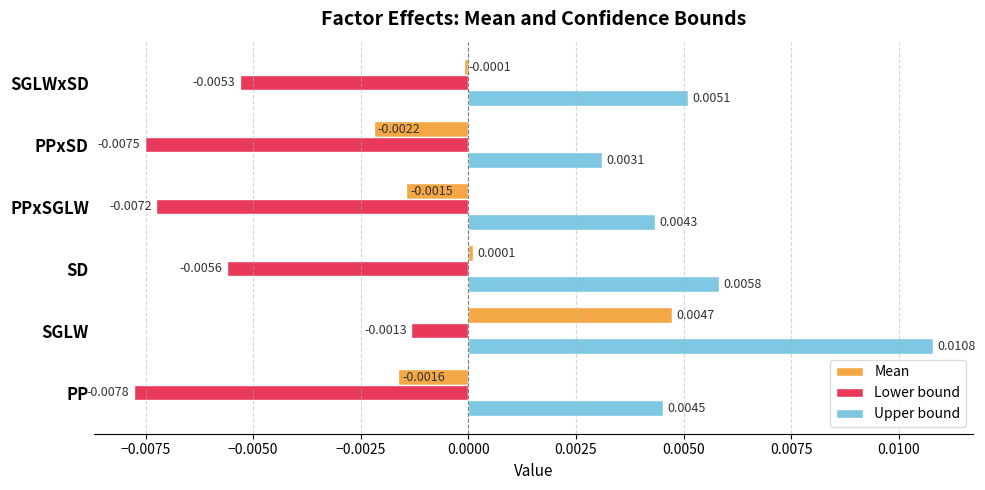

Rank the categories by Mean value from lowest to highest.

PPxSD, PP, PPxSGLW, SGLWxSD, SD, SGLW